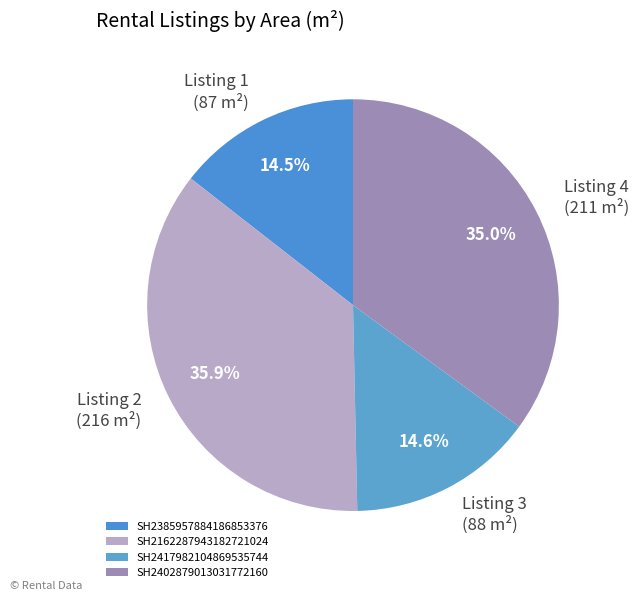

What is the smallest slice in the pie chart?

SH2385957884186853376